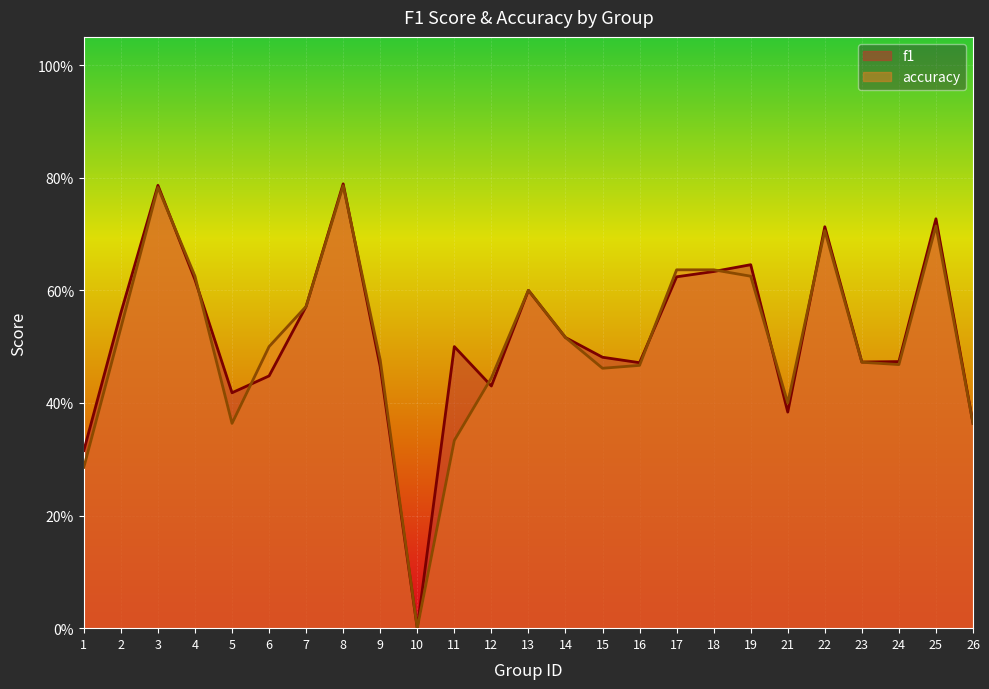

What are all the series names shown in the legend?

f1, accuracy